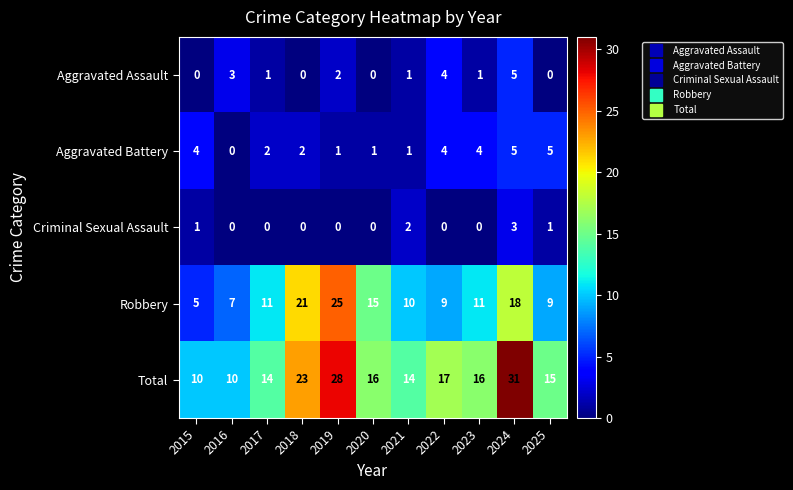

The Criminal Sexual Assault series shows 0 at 2025. True or false?

False